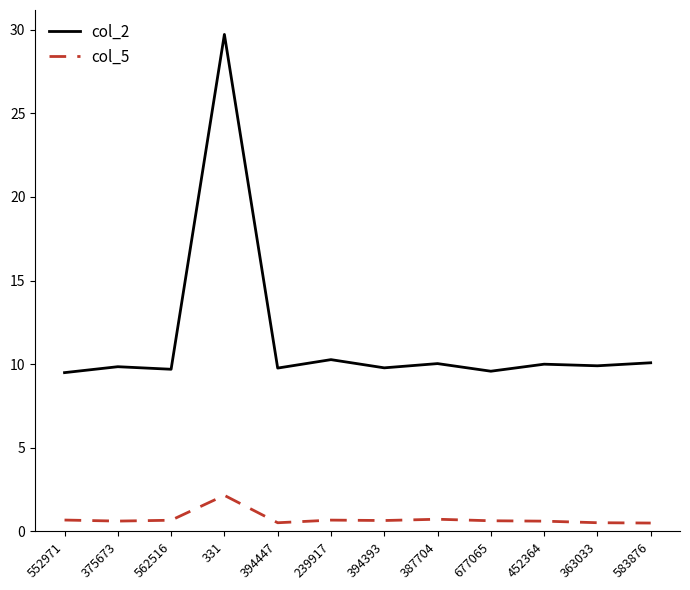

What is the difference between the col_5 values at 562516 and 452364?

0.1